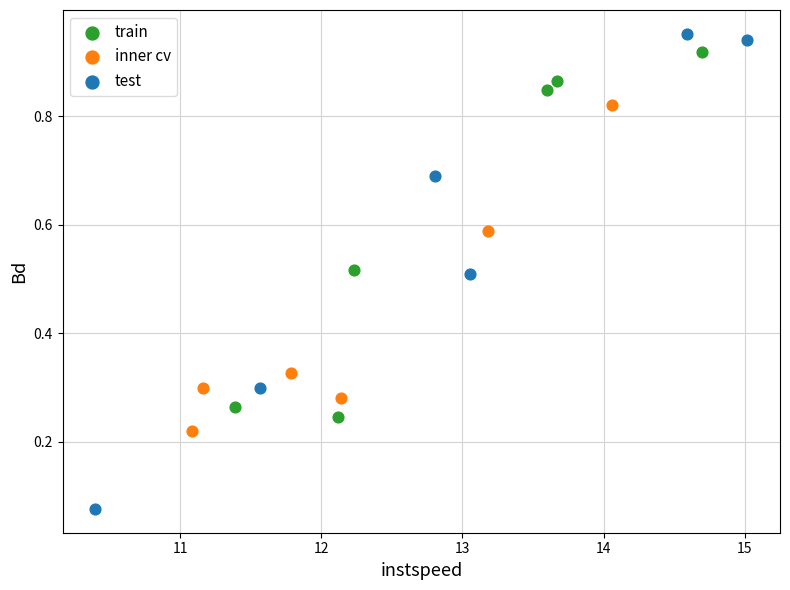

Which series has the widest spread of Y values?

test